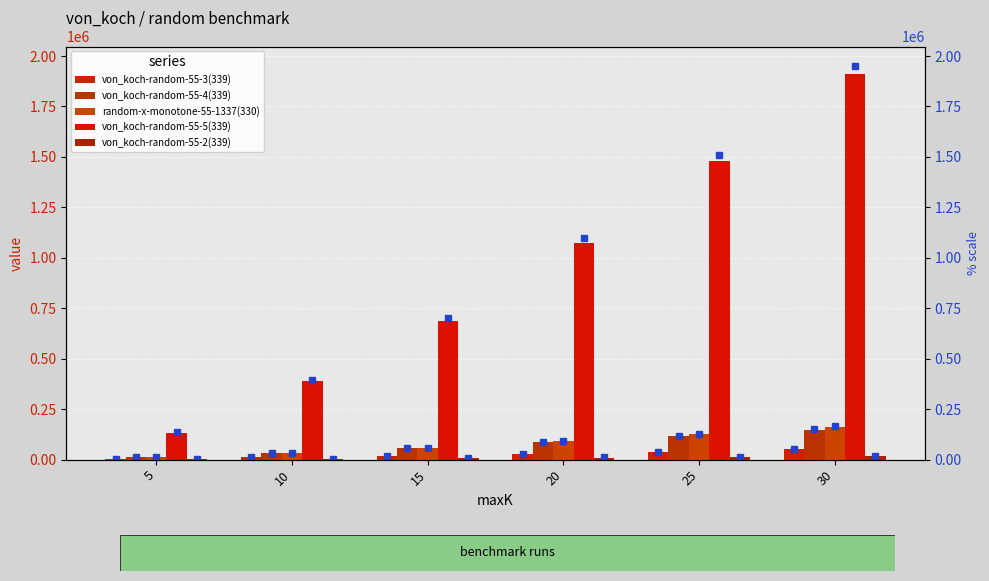

Which series has the widest spread of values?

von_koch-random-55-5(339)